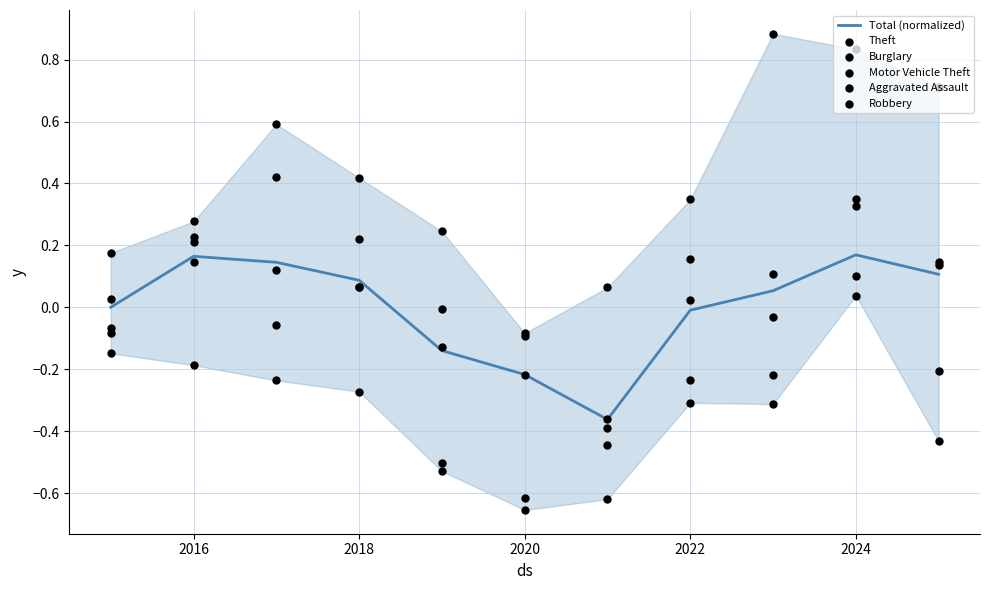

Is it true that Total (normalized) equals 0.1 at 2016?

False